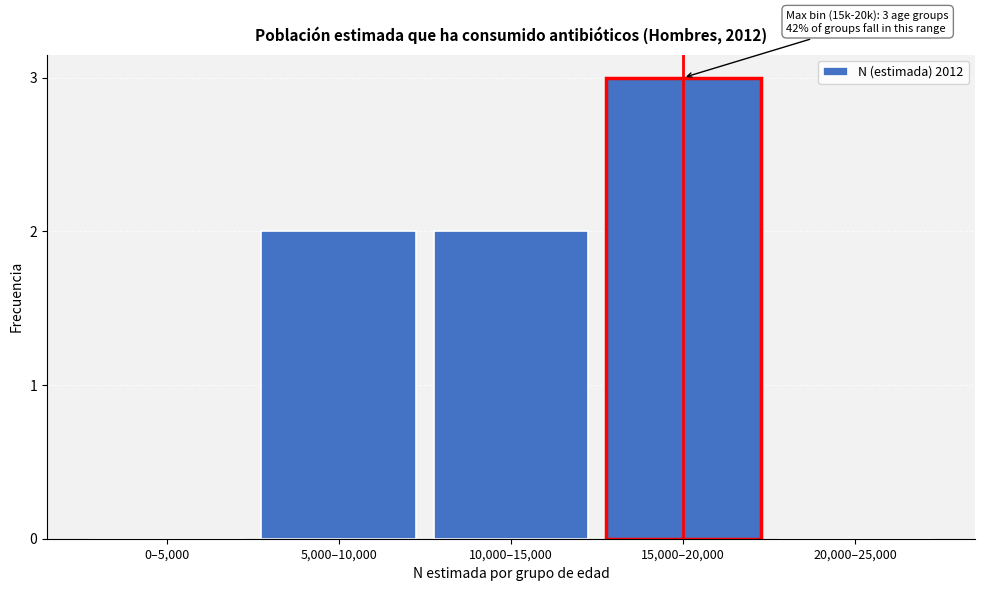

Reading left to right, list all the values displayed in this chart.

0–5,000=0	5,000–10,000=2	10,000–15,000=2	15,000–20,000=3	20,000–25,000=0